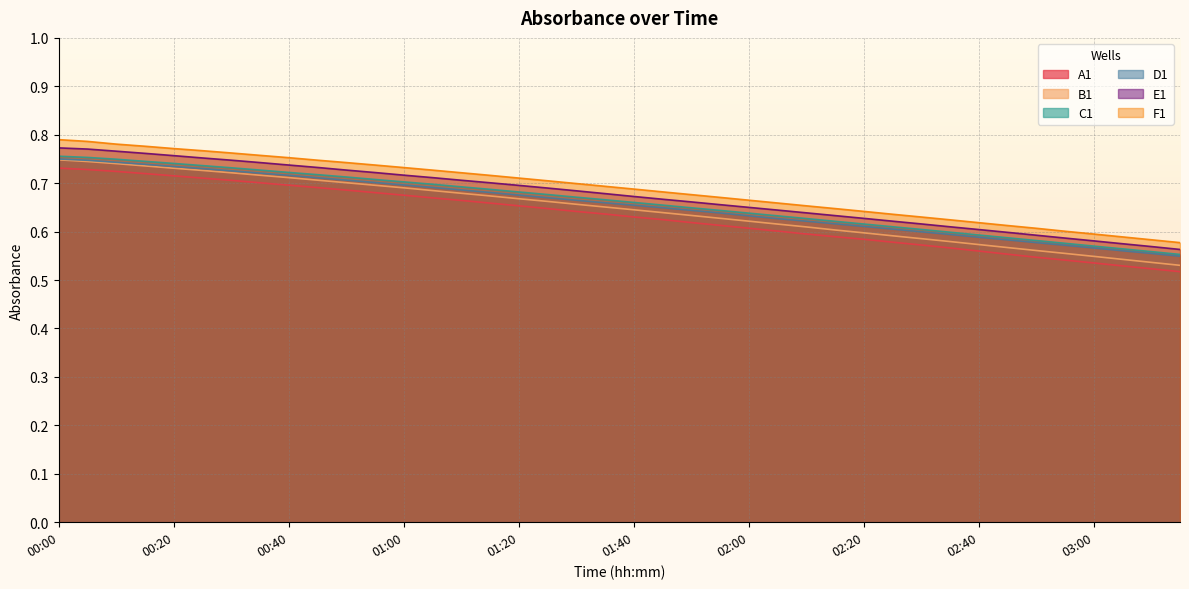

What is the value of the E1 point at the 34th from the left?

0.6